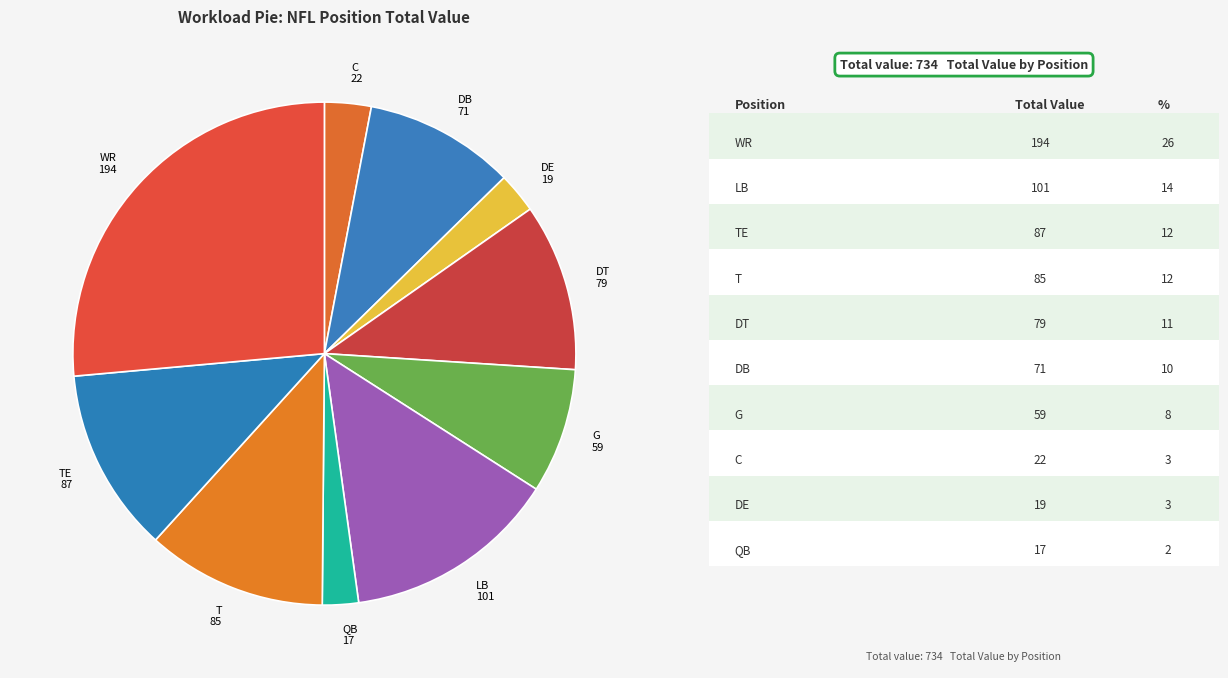

Does any single category account for the majority?

No